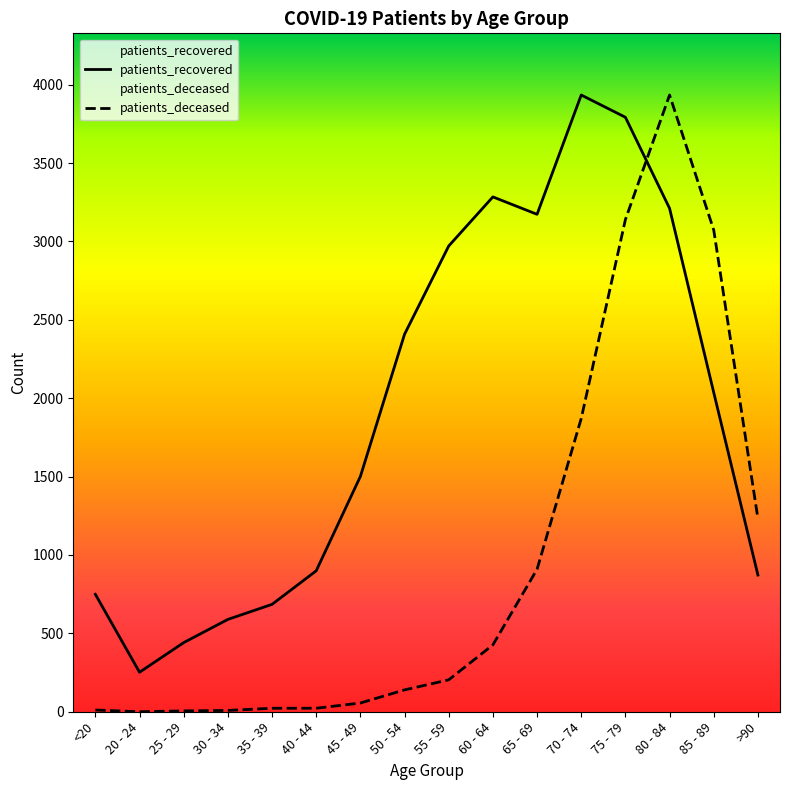

Where do patients_deceased and patients_recovered first cross each other?

75 - 79 and 80 - 84